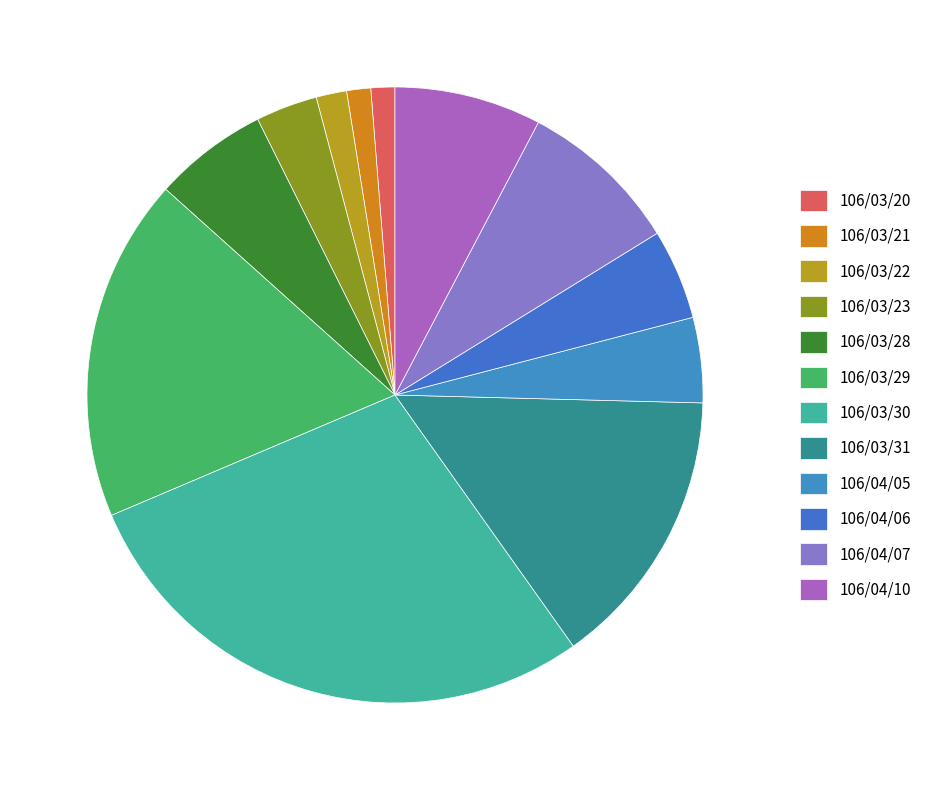

Count the number of slices in the pie.

12